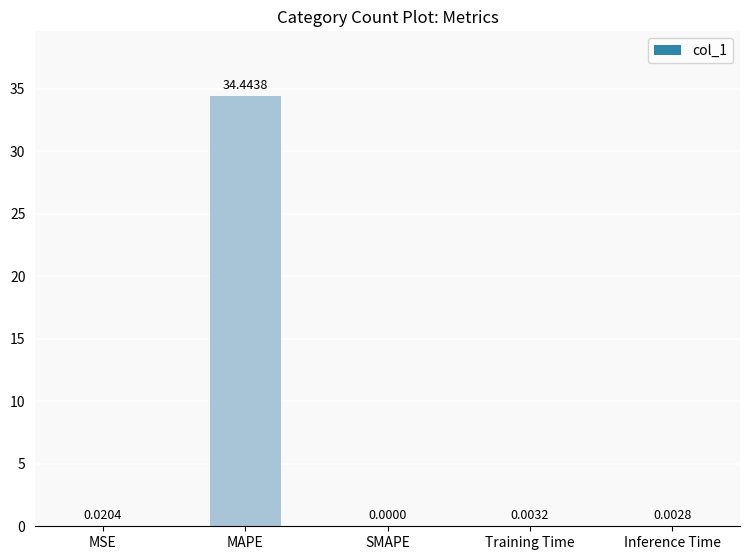

Which category has the highest value across all series?

MAPE